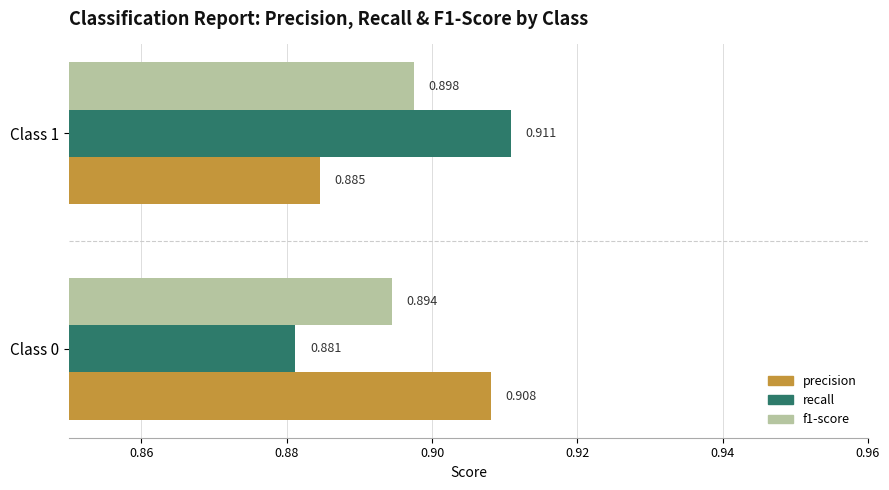

Which series has the largest total across all categories?

precision